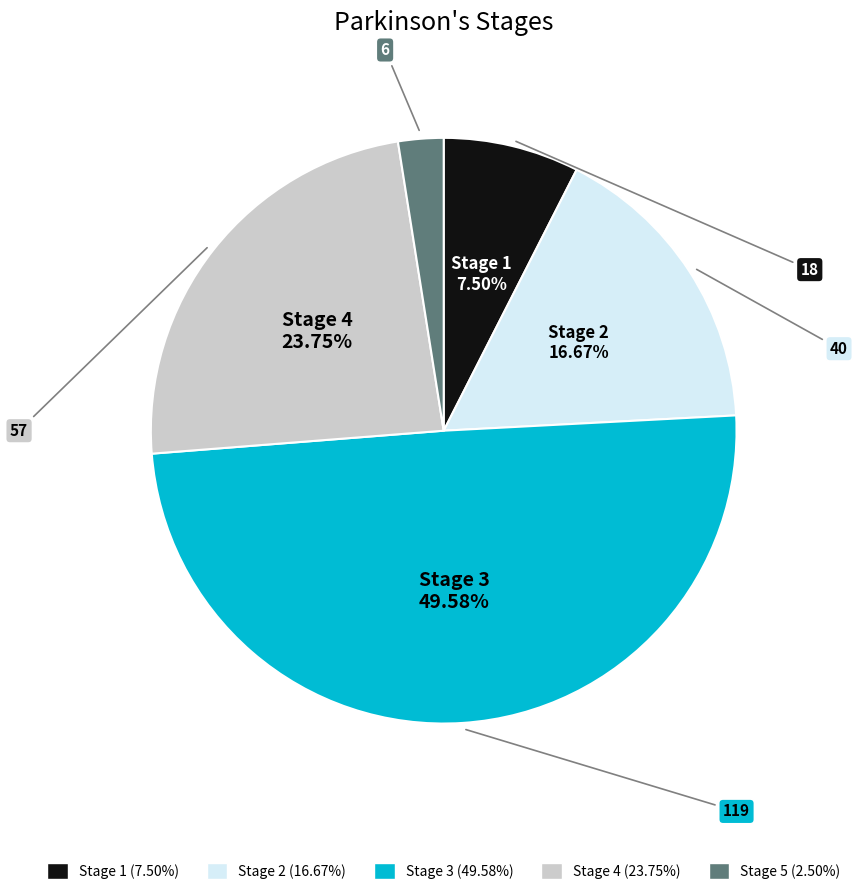

Does any single category account for the majority?

No